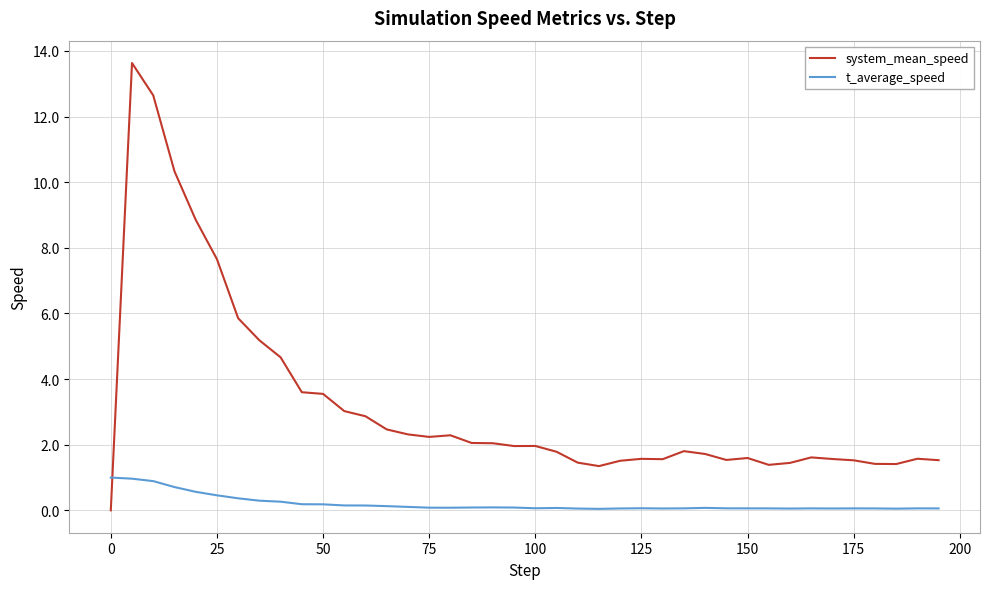

True or false: t_average_speed and system_mean_speed cross at least once.

True